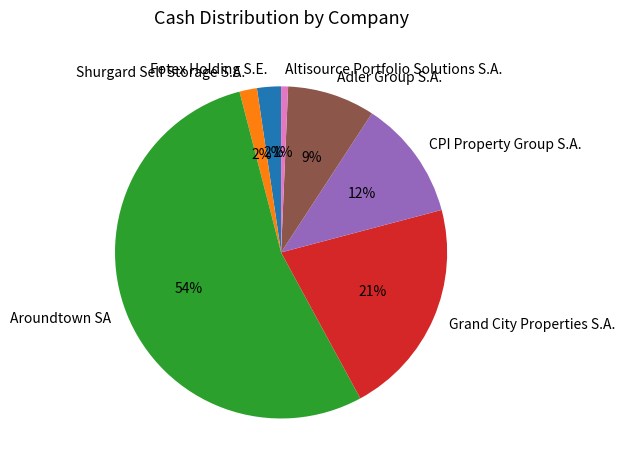

Is Altisource Portfolio Solutions S.A. the majority of the pie?

No